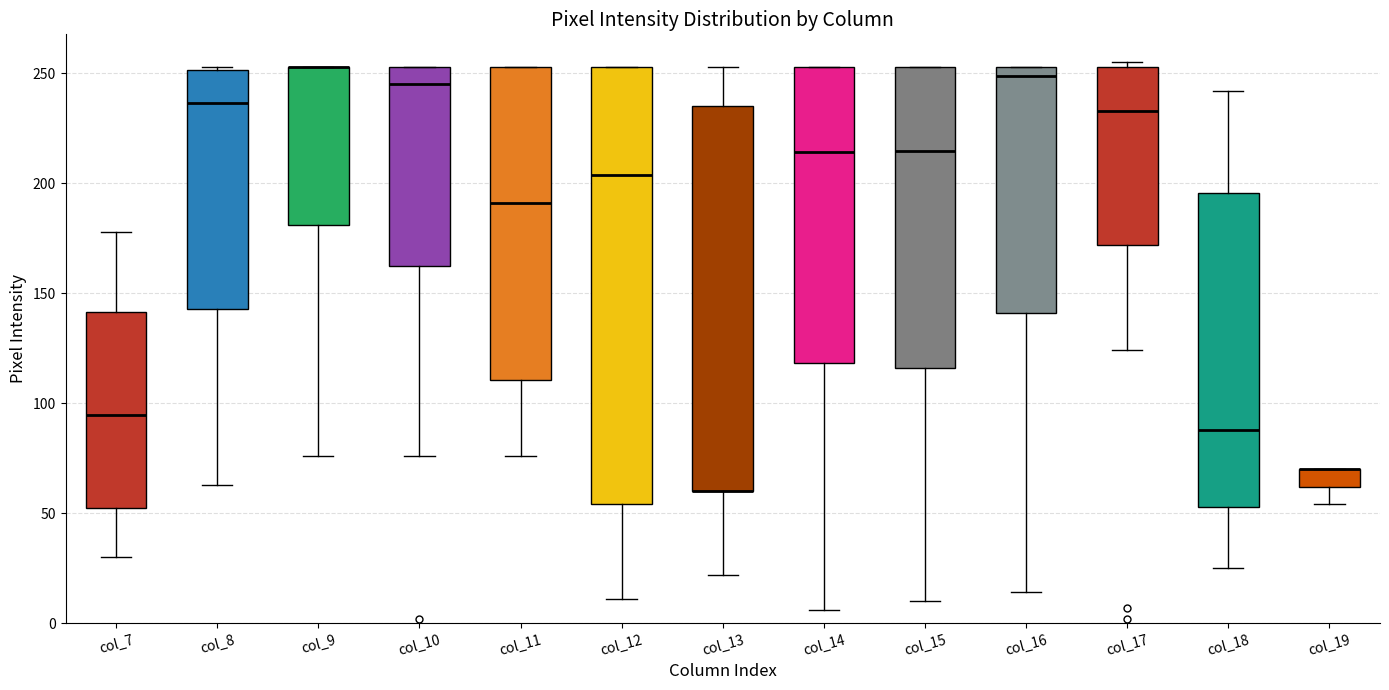

Where does the lower whisker of the box for col_7 end on the y-axis? The values are not printed on the chart, so give them approximately, as read against the axis.

30